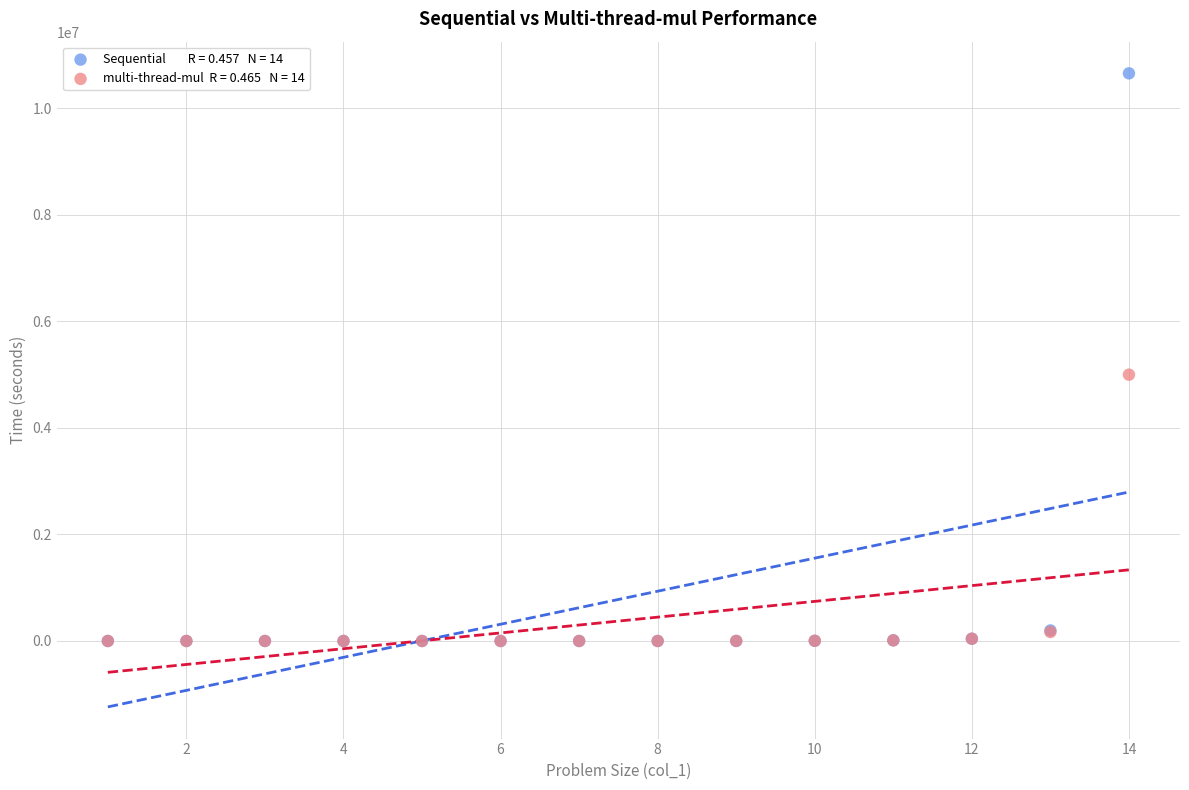

Across all series, what Y value is closest to 5327500?

4999080.0